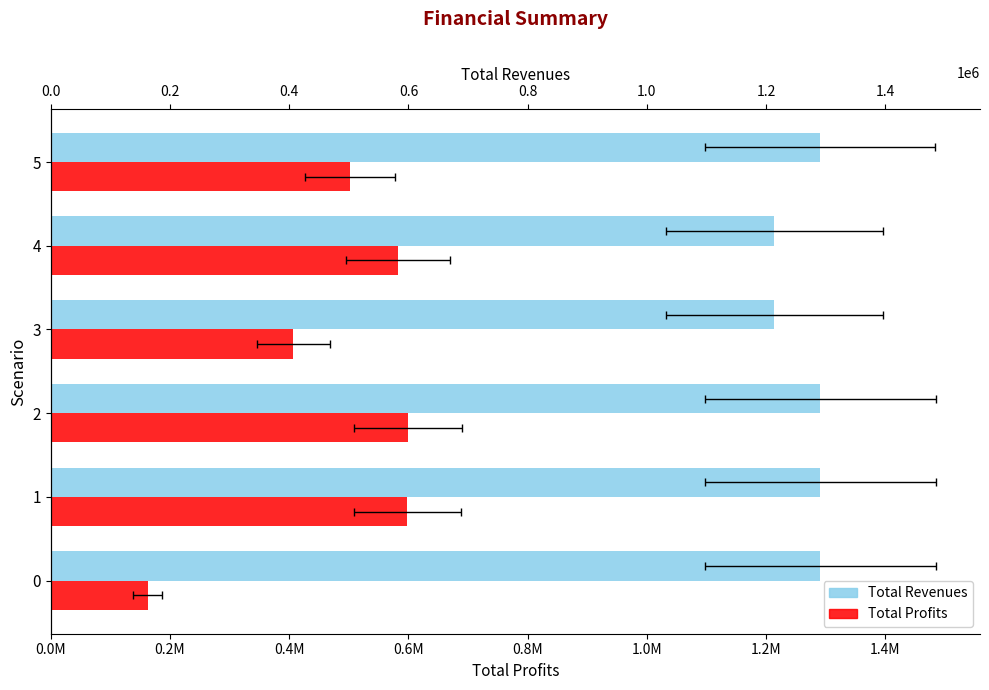

How many groups of bars are there?

6